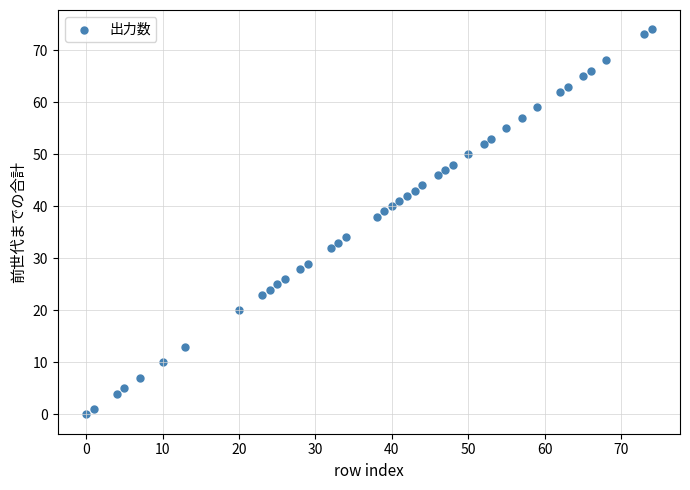

What Y value in the scatter plot is closest to 37?

38